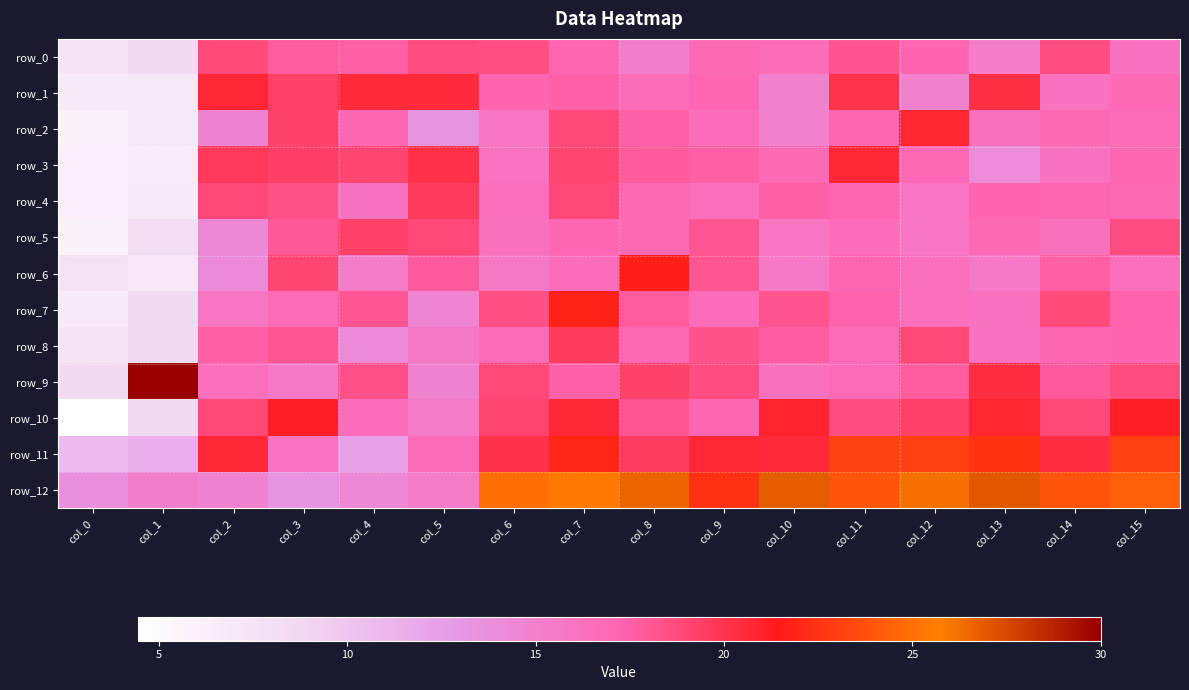

At which category is the sum across all series the highest?

col_7